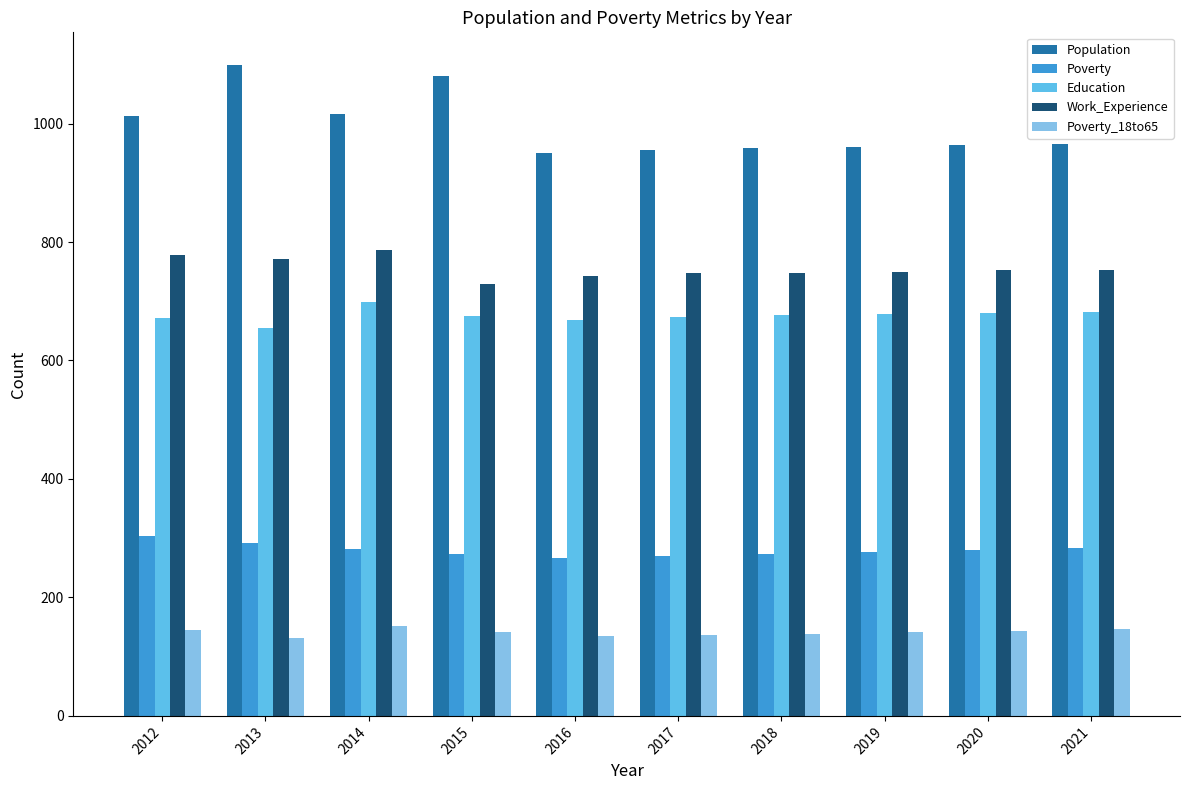

What is the difference between the maximum and second lowest values in the Education series?

30